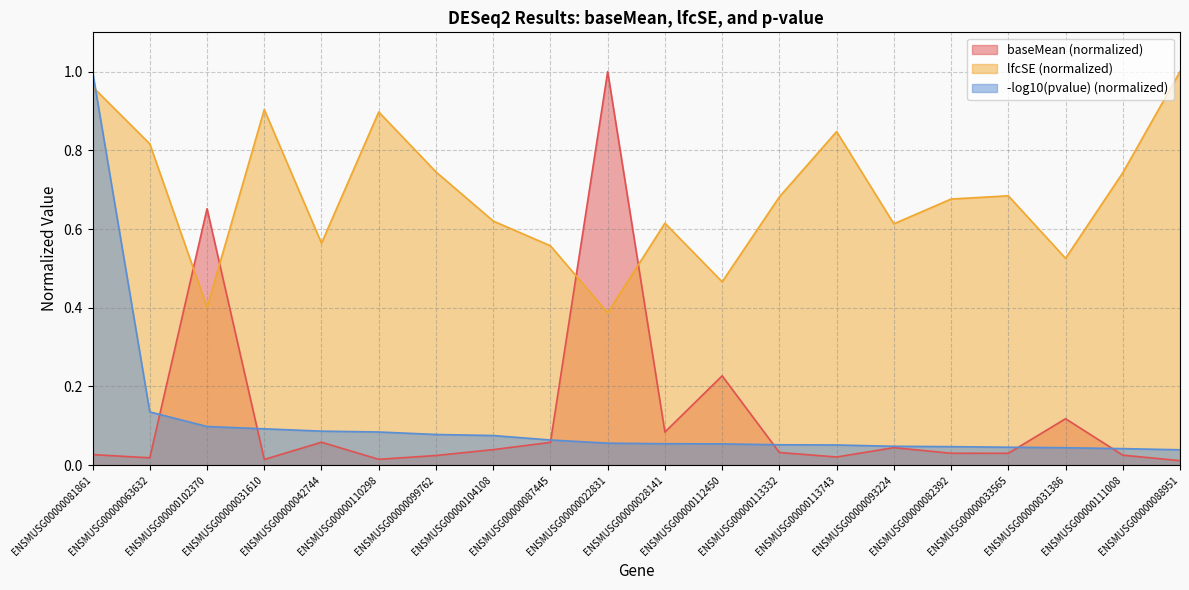

True or false: baseMean has a value of 0.0 at ENSMUSG00000113332.

True